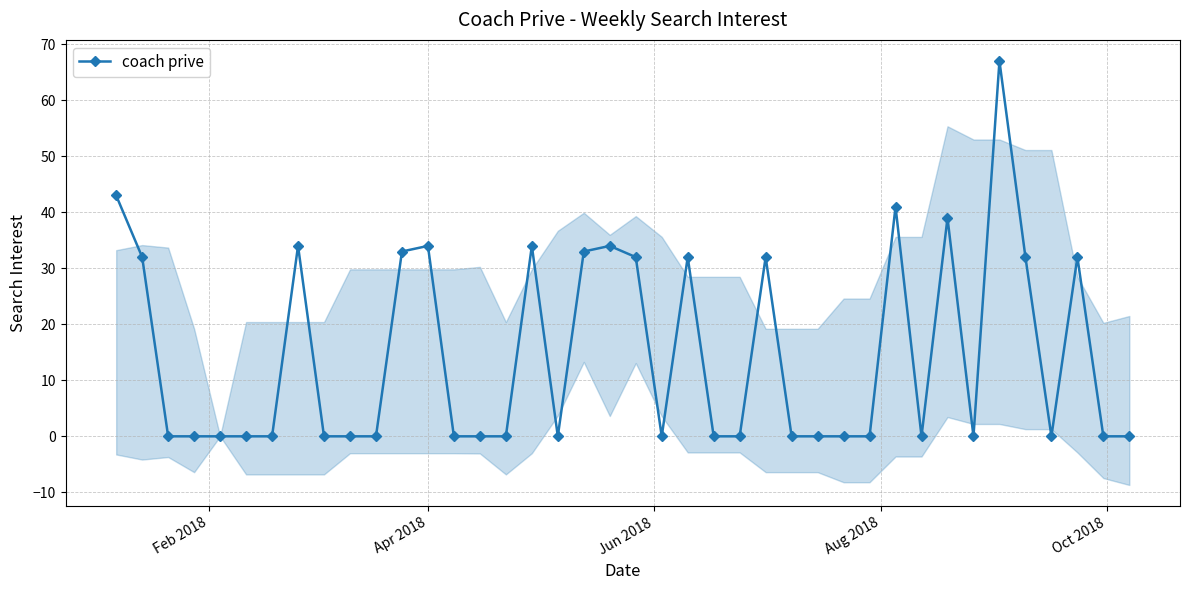

What is the difference between the maximum and minimum values?

67